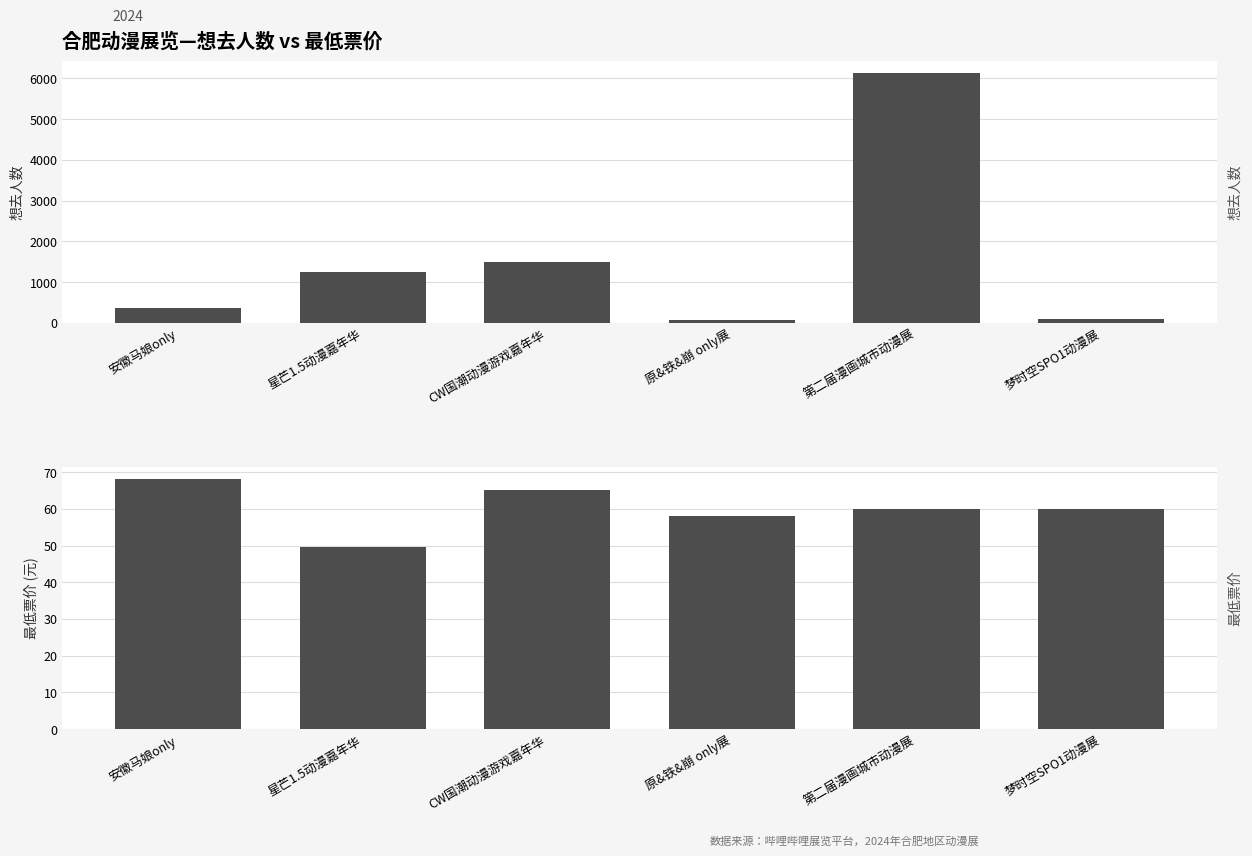

What is the value of the 最低票价 bar at the 1st from the left?

68.0